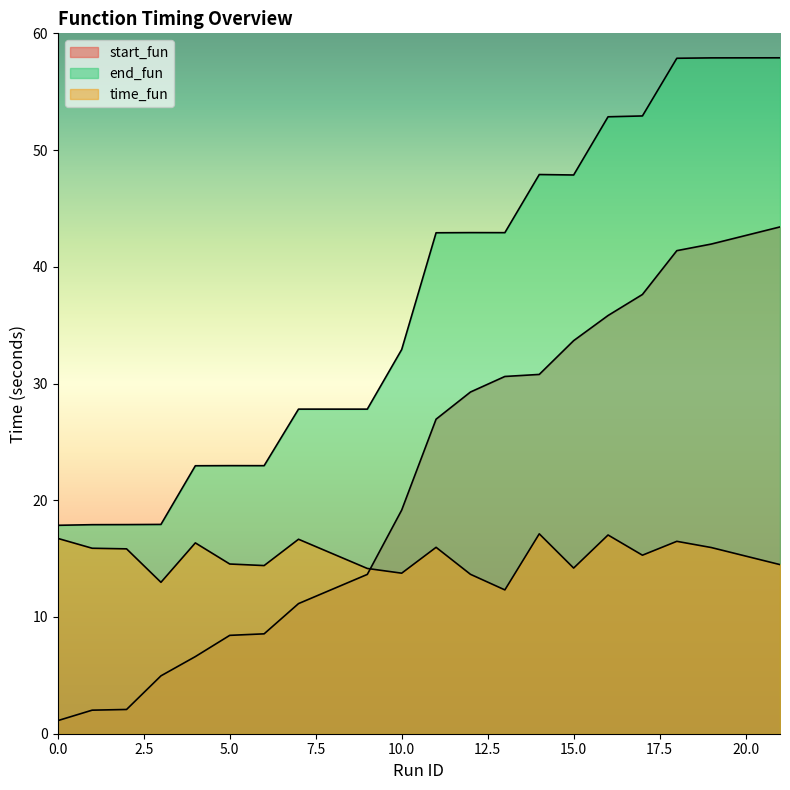

Rank the series by their maximum value, from lowest to highest.

time_fun, start_fun, end_fun